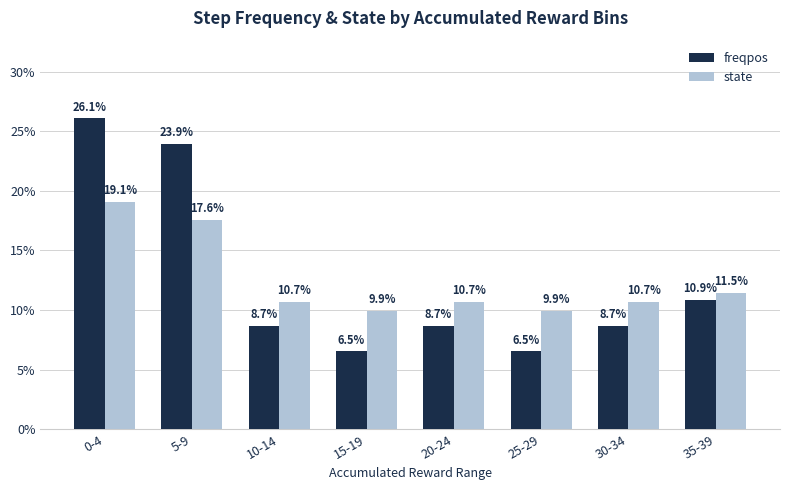

Which series has the widest spread of values?

freqpos